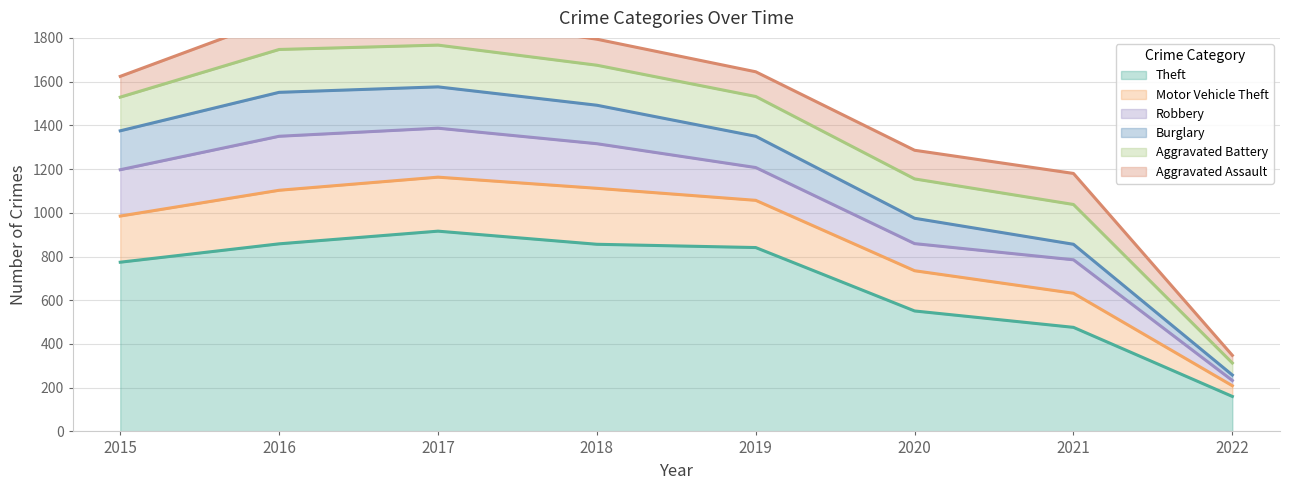

Where is the first local minimum for Aggravated Battery?

2020